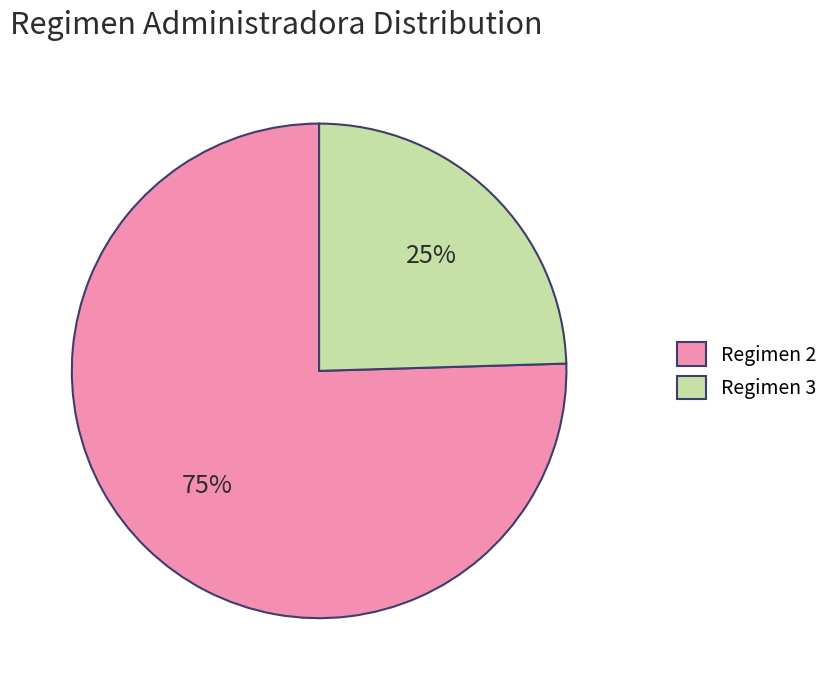

What is the smallest slice in the pie chart?

Regimen 3